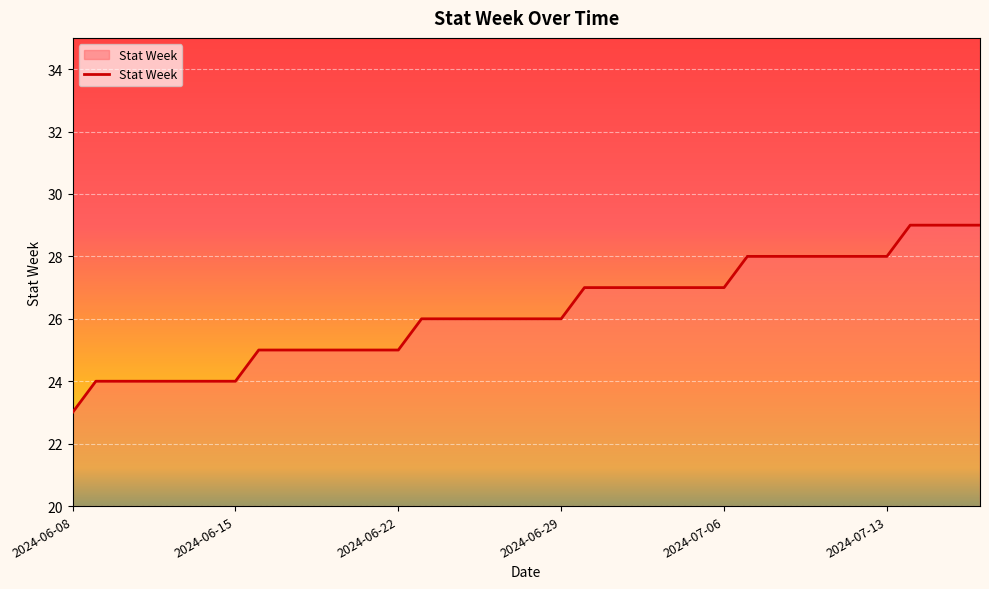

What is the smallest value displayed?

23